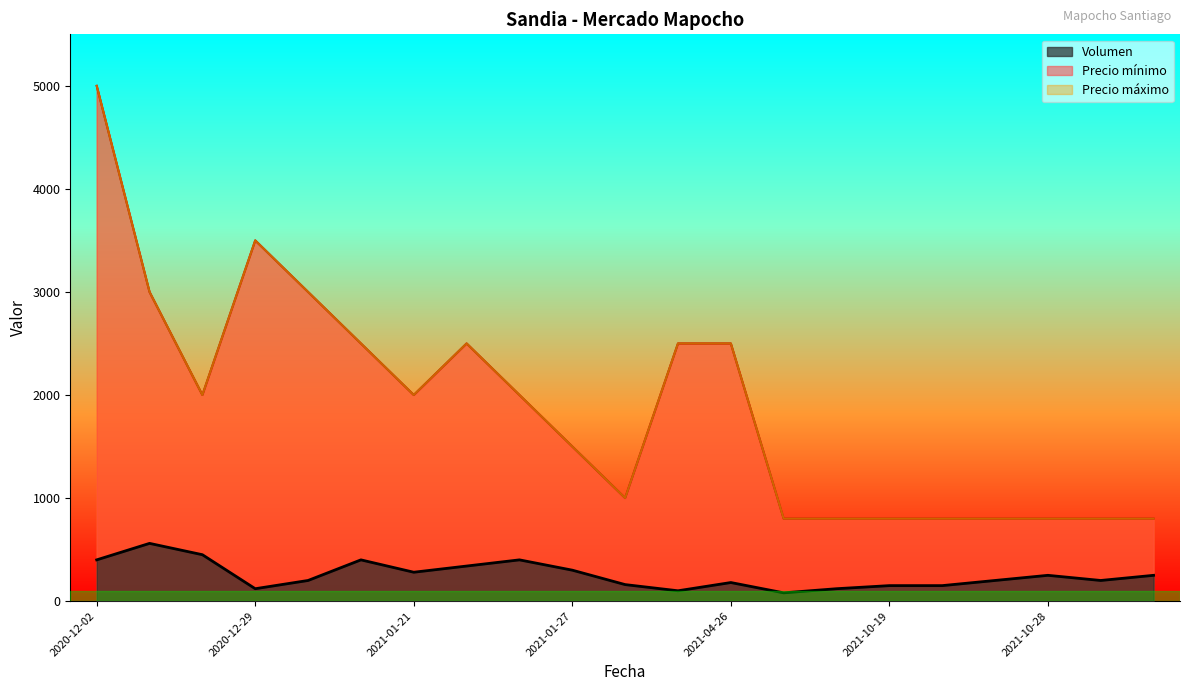

At which category is the sum across all series the highest?

2020-12-02